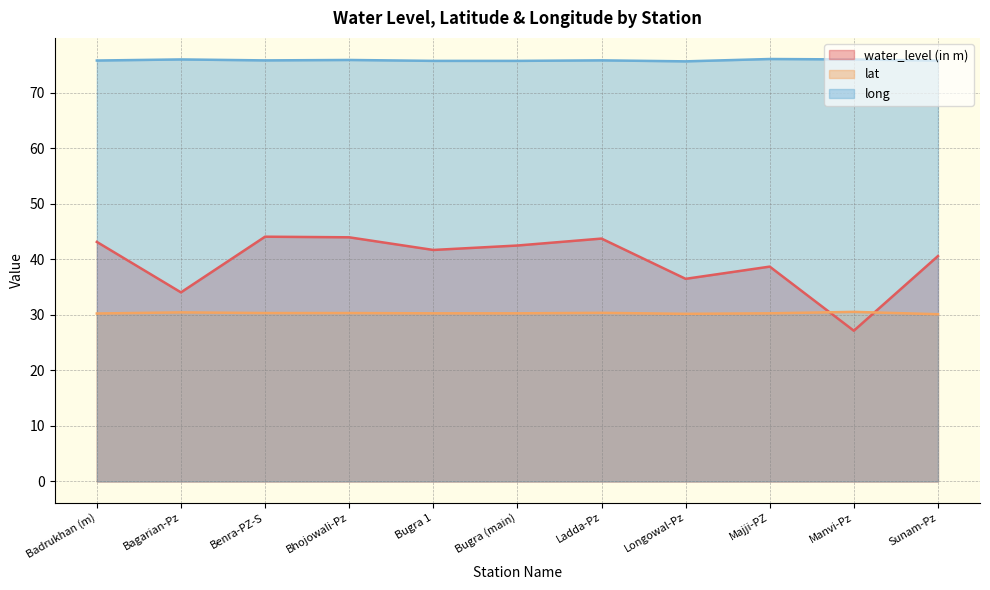

What is the smallest value displayed?

27.1